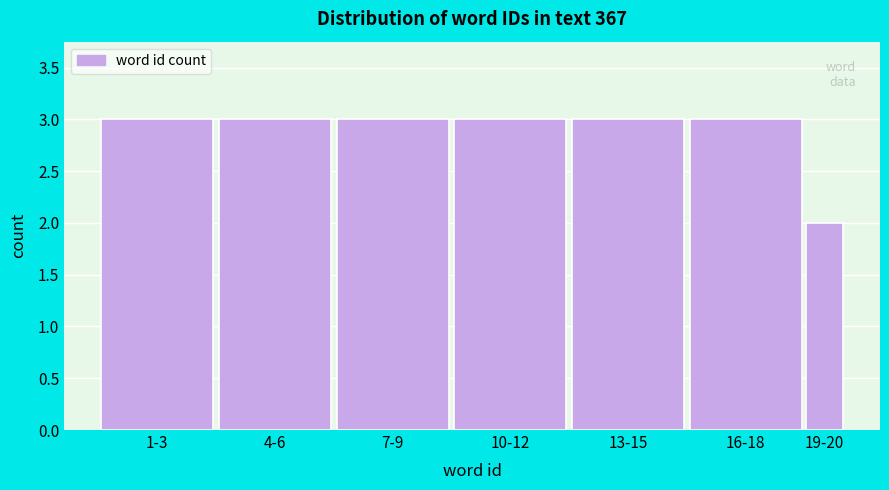

Reading left to right, list all the values displayed in this chart.

1-3=3	4-6=3	7-9=3	10-12=3	13-15=3	16-18=3	19-20=2